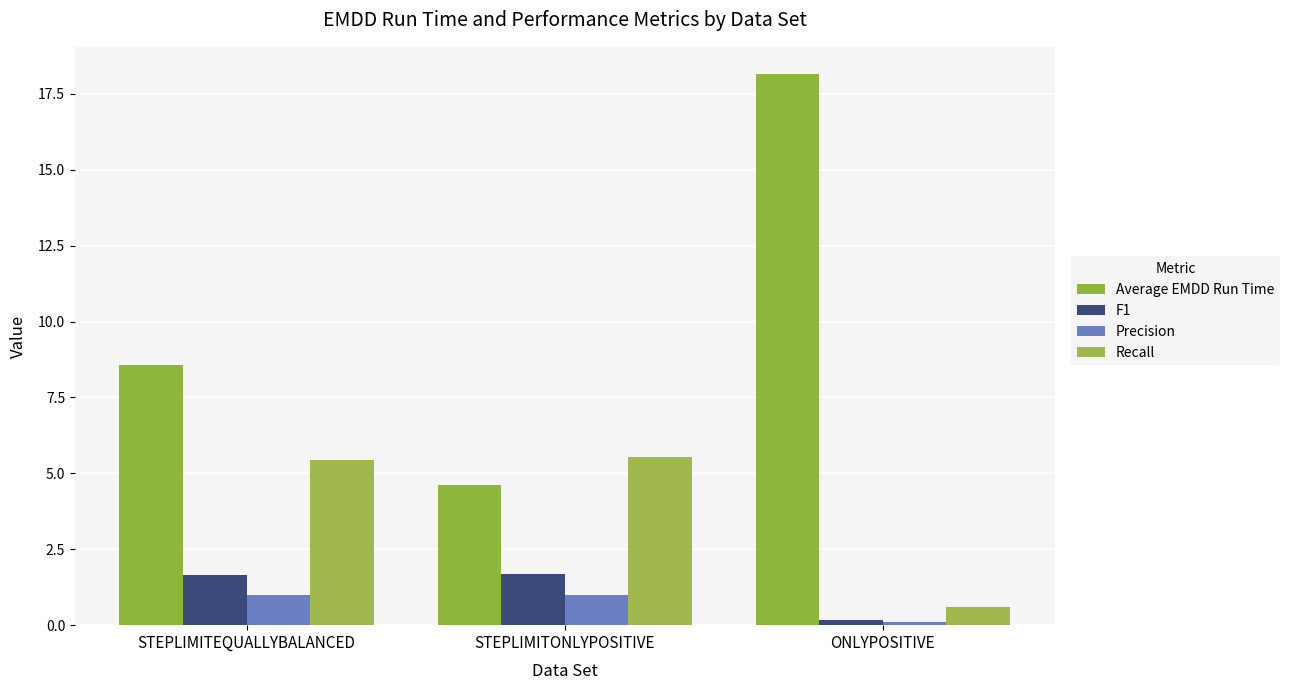

What is the highest value of the Recall series?

5.6